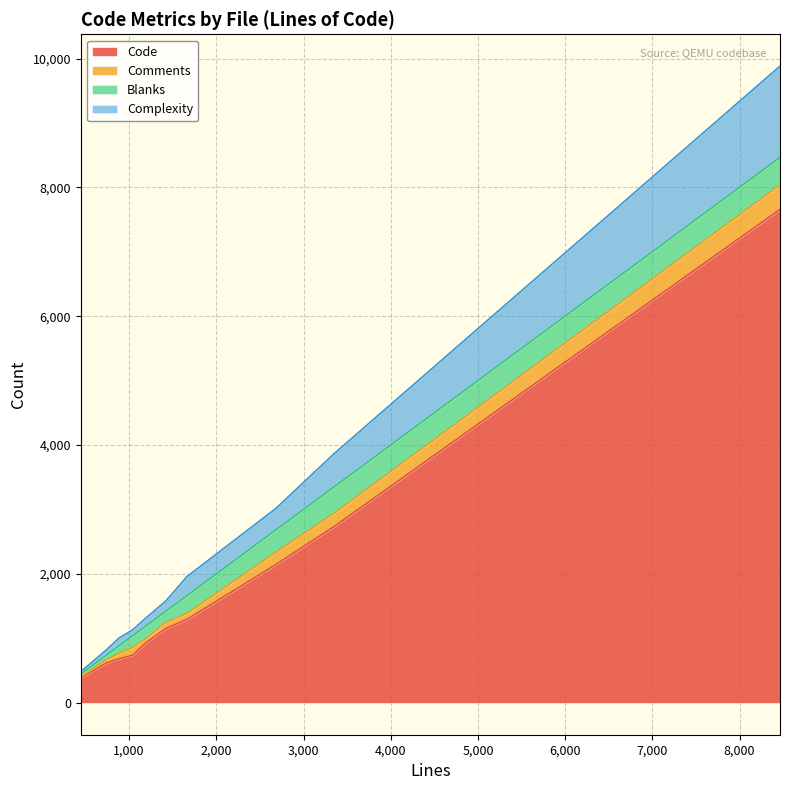

What is the highest value of the Code series?

7658